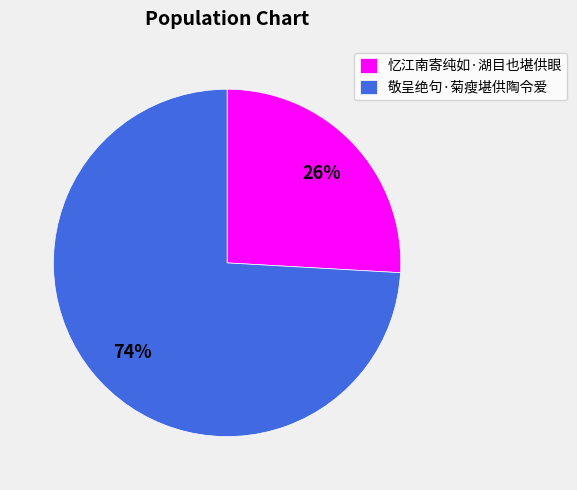

To the nearest percent, what is the difference between the largest and smallest slice percentages?

48%